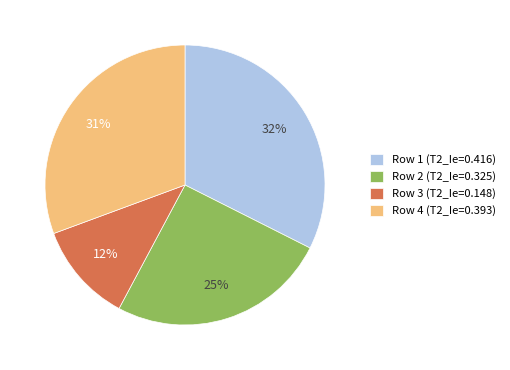

Which has a higher value, Row 4 (T2_Ie=0.393) or Row 2 (T2_Ie=0.325)?

Row 4 (T2_Ie=0.393)